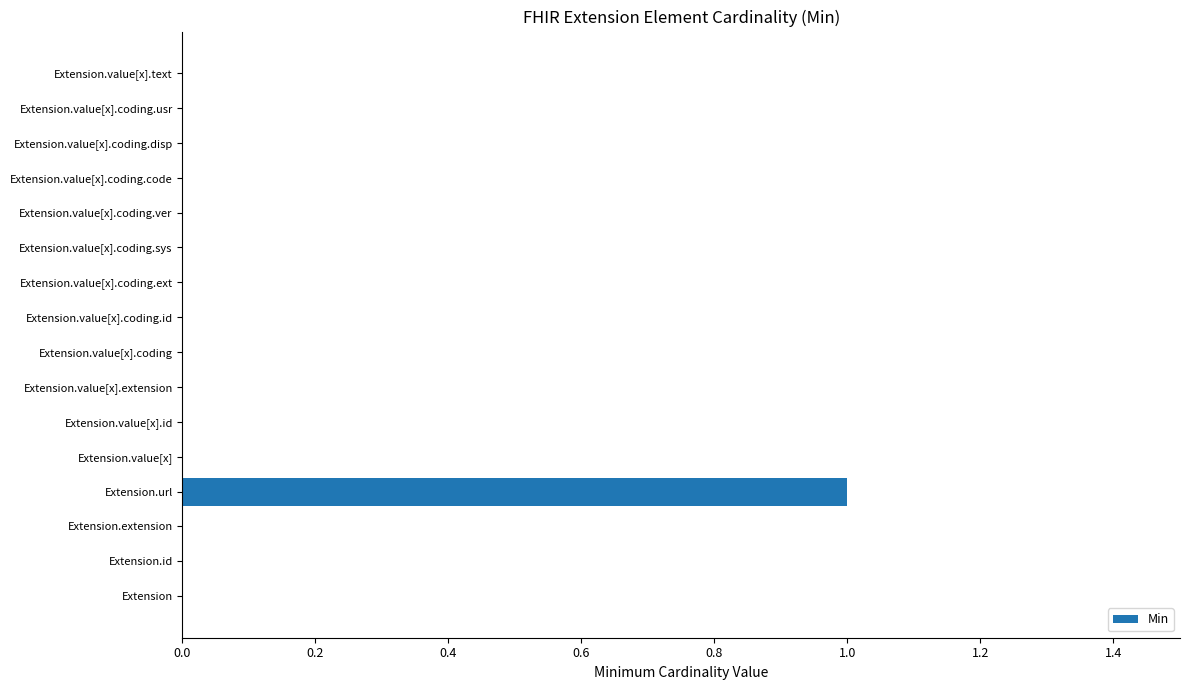

Reading bottom to top, list all the values displayed in this chart.

Extension=0	Extension.id=0	Extension.extension=0	Extension.url=1	Extension.value[x]=0	Extension.value[x].id=0	Extension.value[x].extension=0	Extension.value[x].coding=0	Extension.value[x].coding.id=0	Extension.value[x].coding.ext=0	Extension.value[x].coding.sys=0	Extension.value[x].coding.ver=0	Extension.value[x].coding.code=0	Extension.value[x].coding.disp=0	Extension.value[x].coding.usr=0	Extension.value[x].text=0